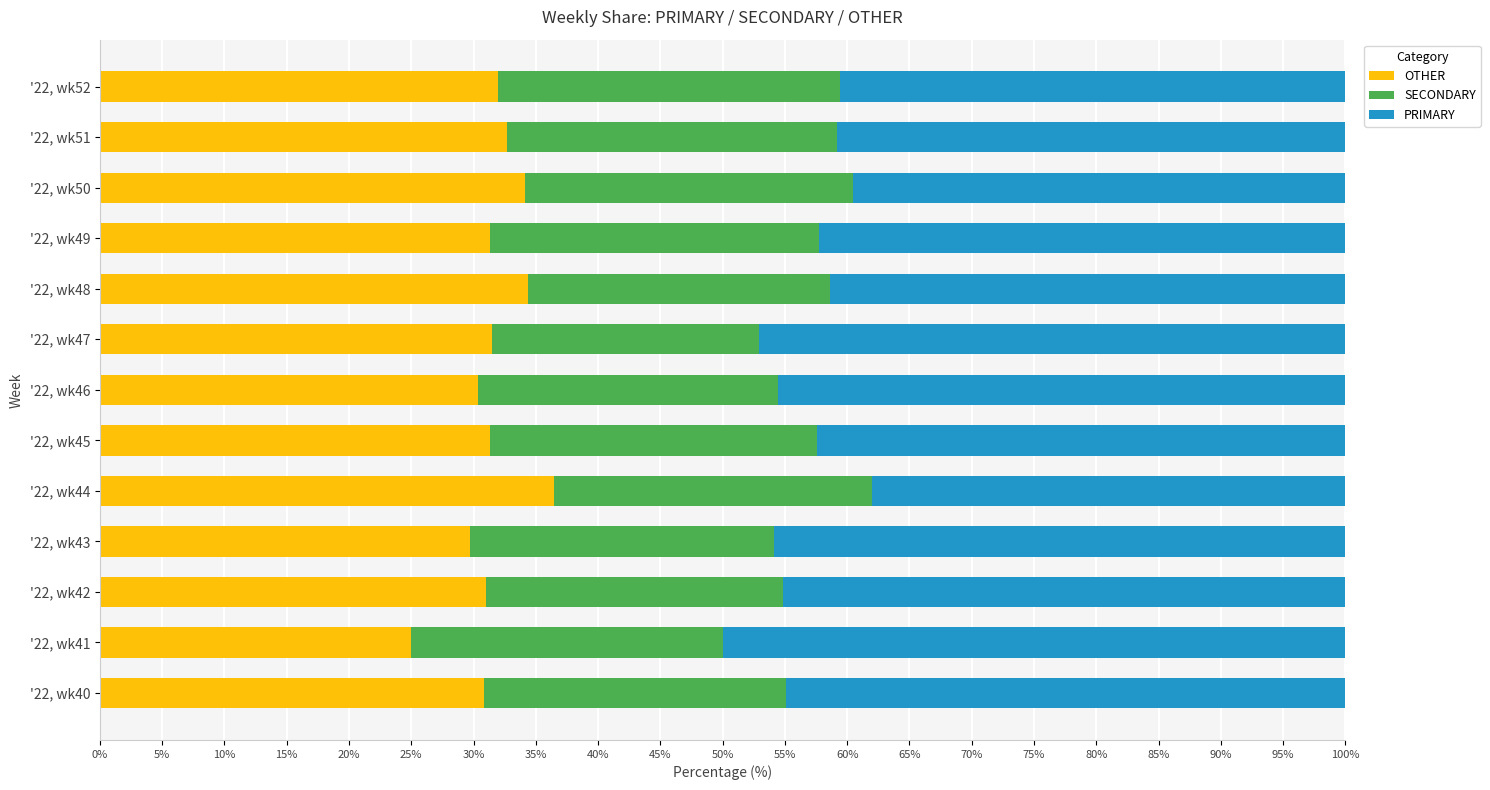

What is the total value across all series at '22, wk40?

100.0